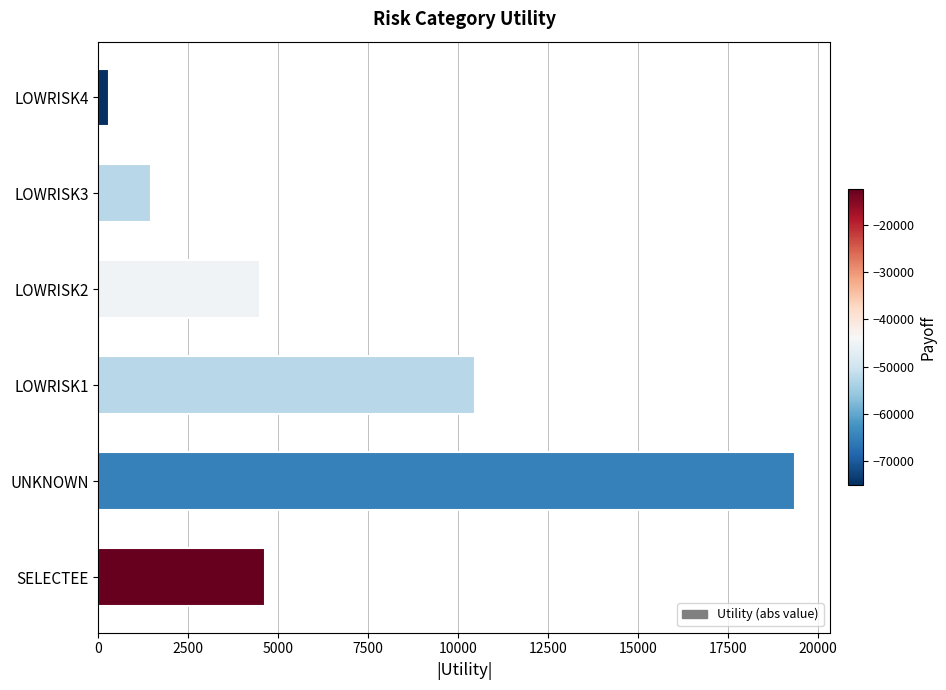

What is the difference between the maximum and minimum values?

19062.1